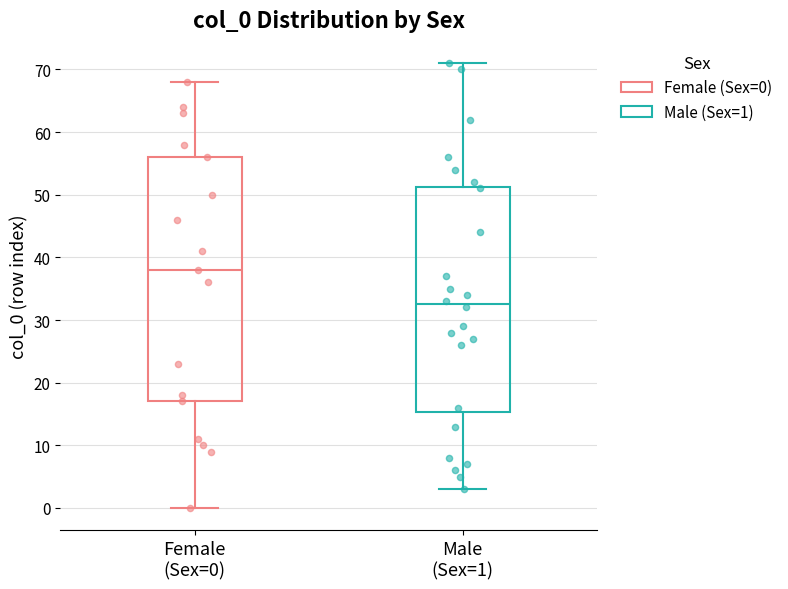

Where does the upper whisker of the box for Female (Sex=0) end on the y-axis? The values are not printed on the chart, so give them approximately, as read against the axis.

68